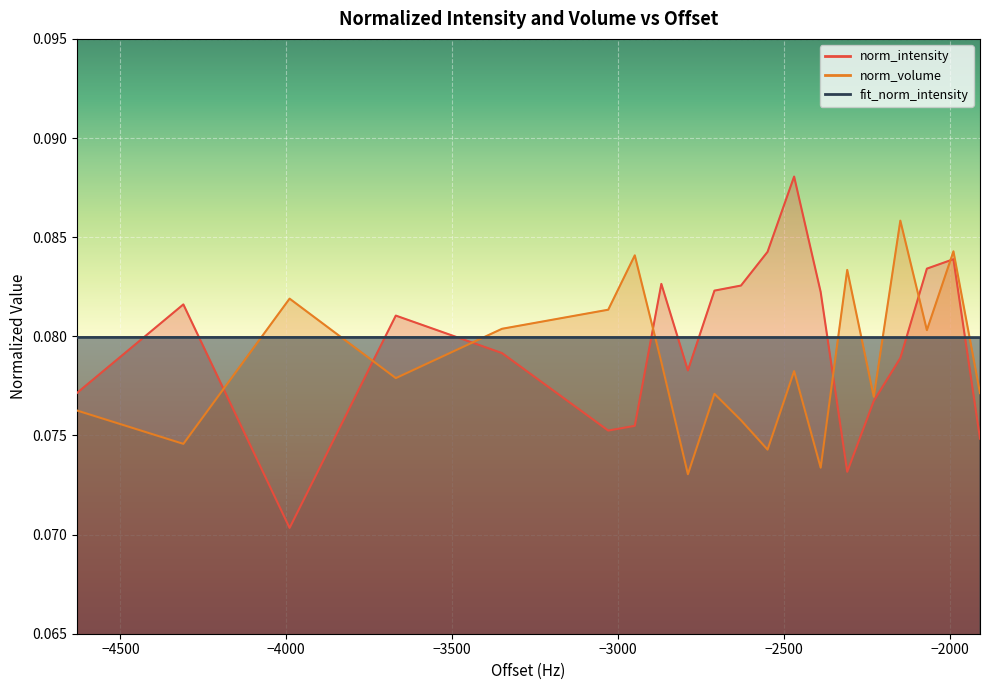

Reading right to left, extract all data points from this chart.

norm_intensity: 0.1	0.1	0.1	0.1	0.1	0.1	0.1	0.1	0.1	0.1	0.1	0.1	0.1	0.1	0.1	0.1	0.1	0.1	0.1	0.1
norm_volume: 0.1	0.1	0.1	0.1	0.1	0.1	0.1	0.1	0.1	0.1	0.1	0.1	0.1	0.1	0.1	0.1	0.1	0.1	0.1	0.1
fit_norm_intensity: 0.1	0.1	0.1	0.1	0.1	0.1	0.1	0.1	0.1	0.1	0.1	0.1	0.1	0.1	0.1	0.1	0.1	0.1	0.1	0.1